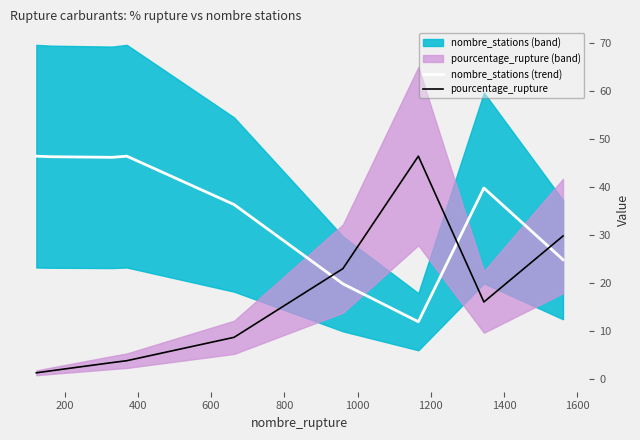

How many intersections are there between pourcentage_rupture and nombre_stations (trend)?

3